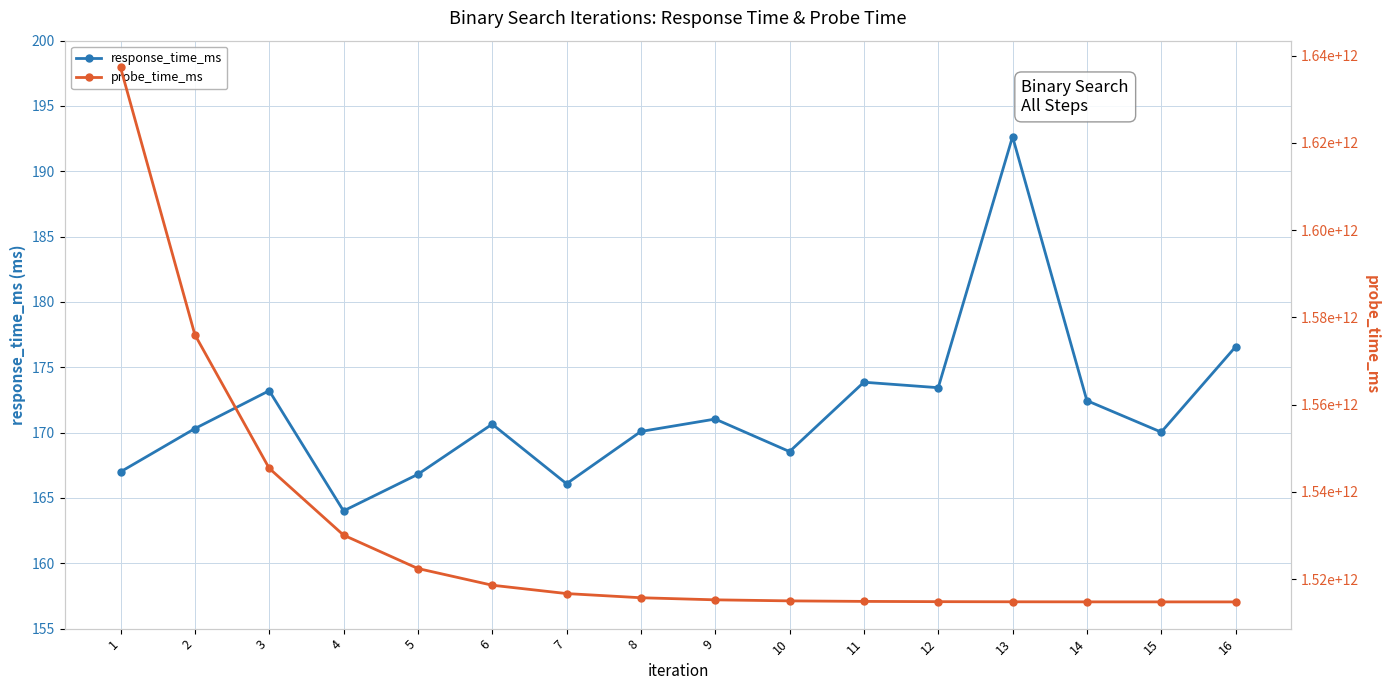

At how many categories does at least one series exceed 731960365016?

16